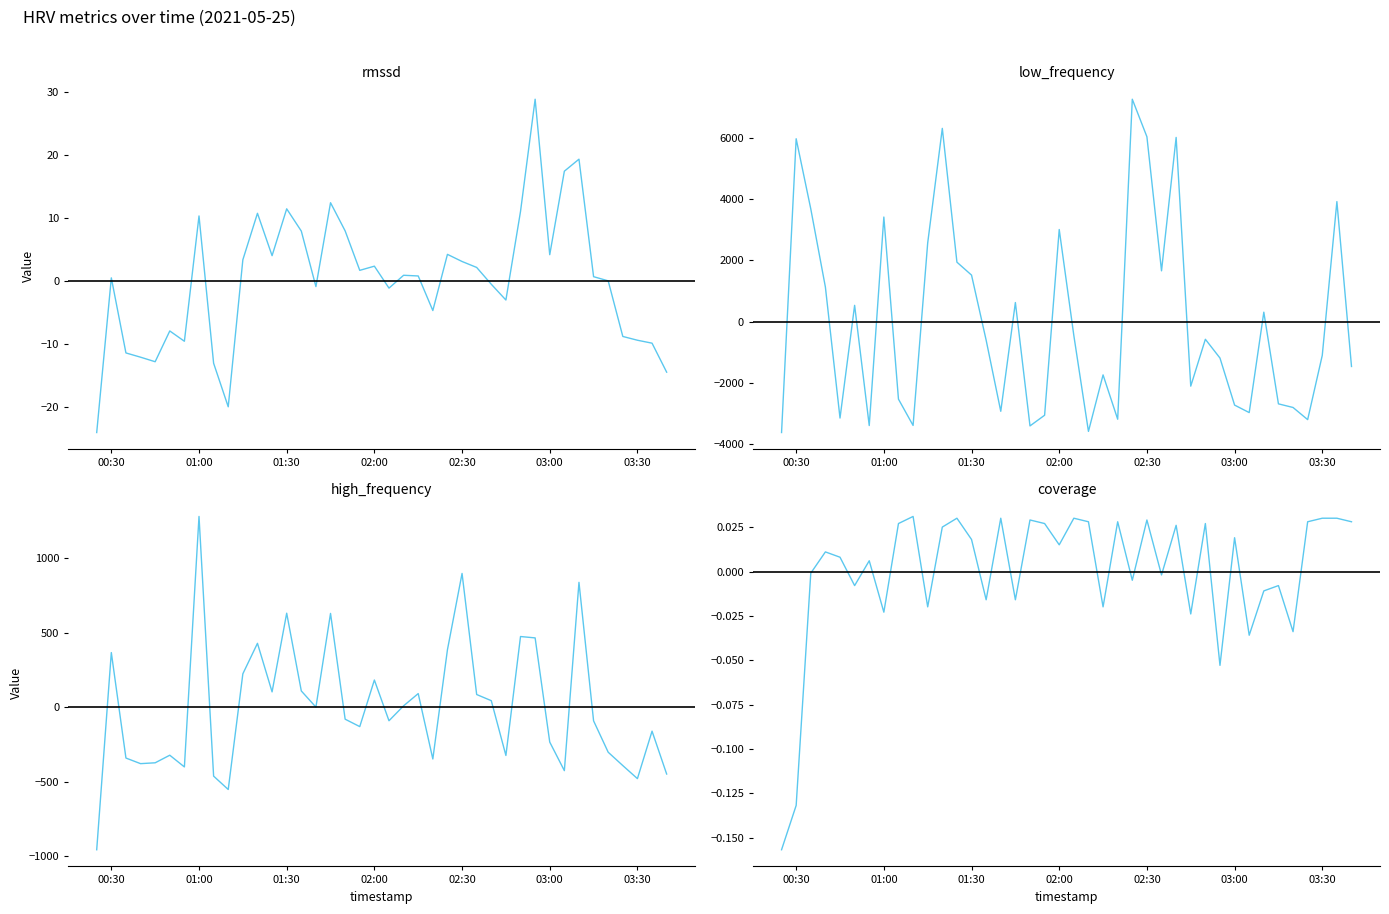

What is the maximum value for low_frequency?

7250.1